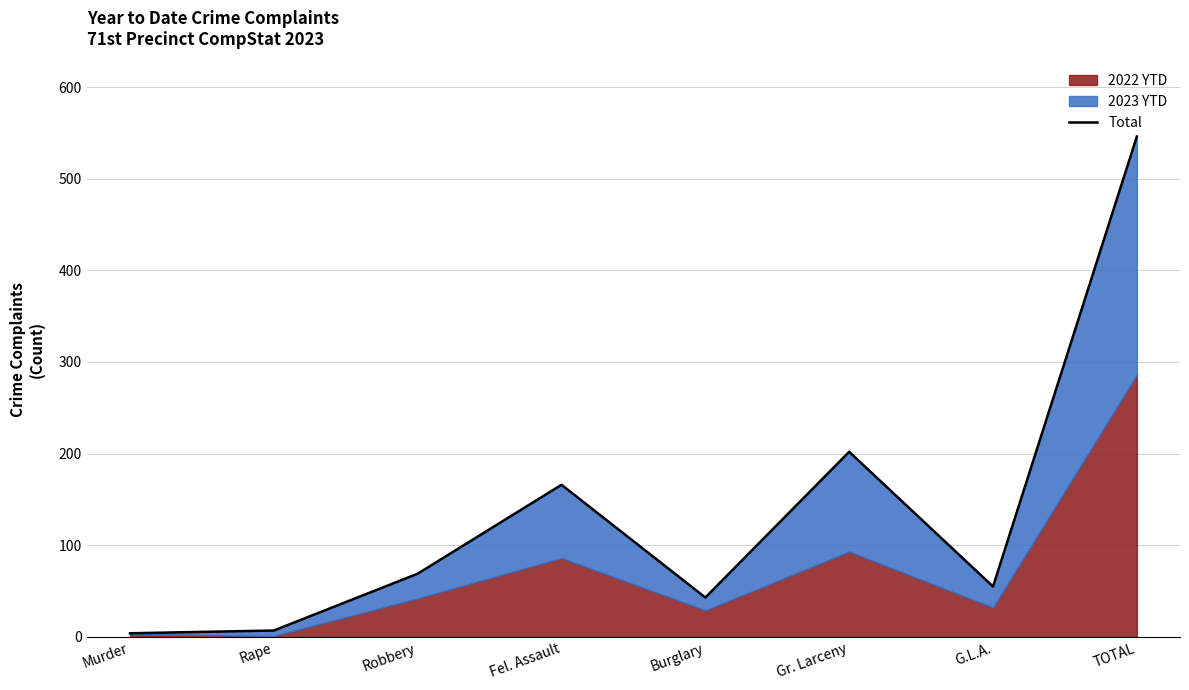

What is the approximate value at Murder?

4